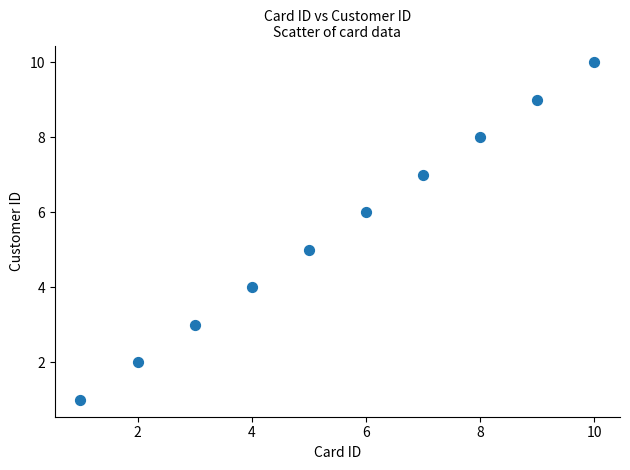

What is the average Y value?

6